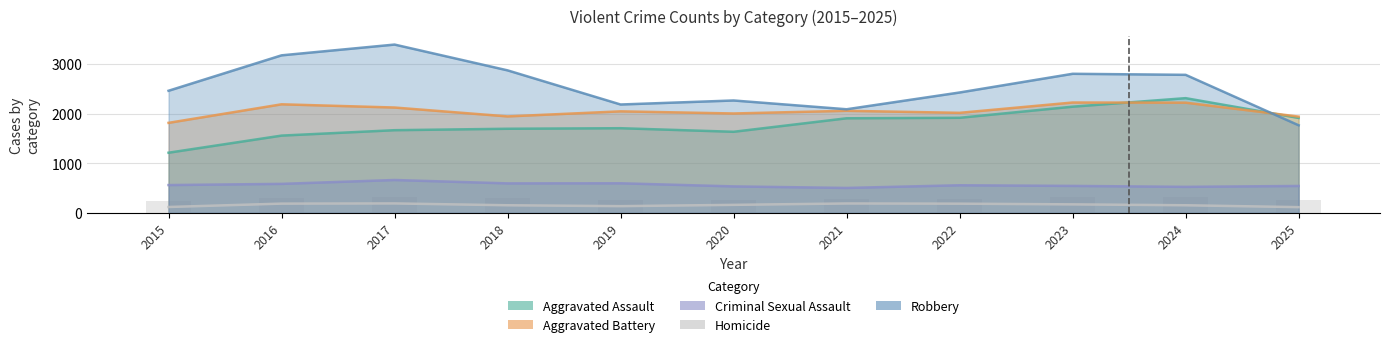

Which series changed the most between 2022 and 2024?

Aggravated Assault